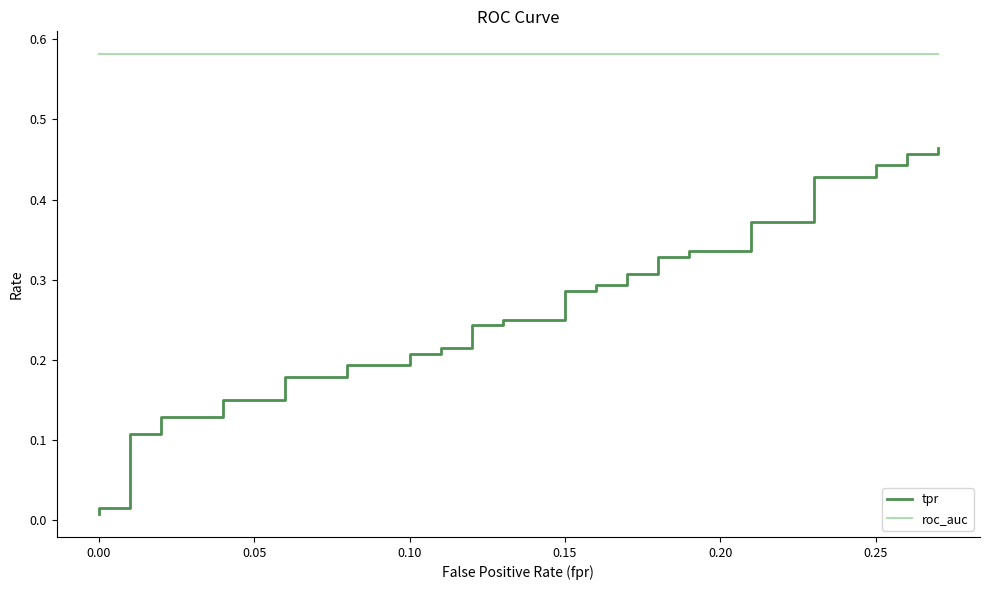

What is the label of the 36th point from the left?

0.25